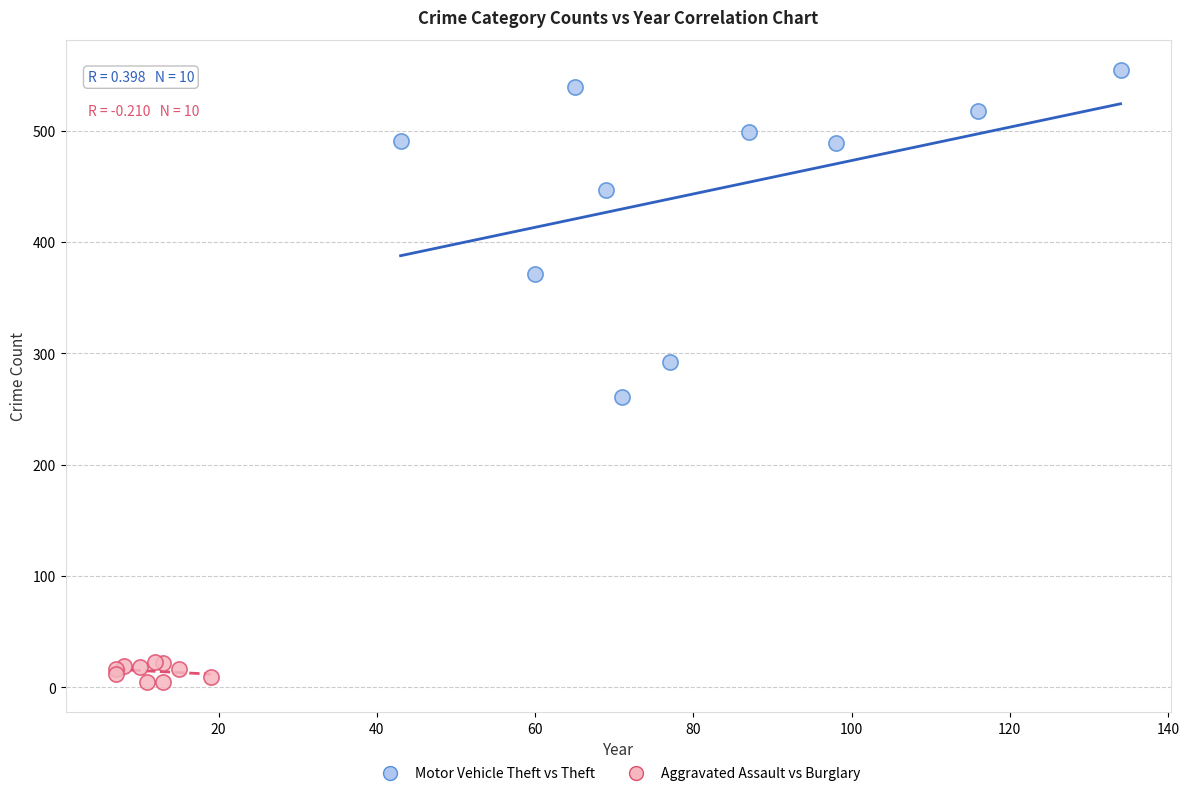

What are all the series names shown in the legend?

Motor Vehicle Theft vs Theft, Aggravated Assault vs Burglary